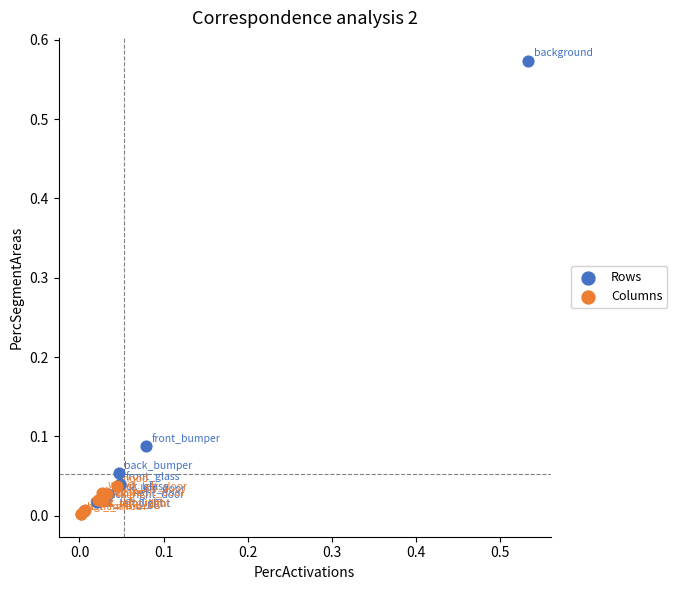

Which series reaches the maximum Y coordinate?

Rows